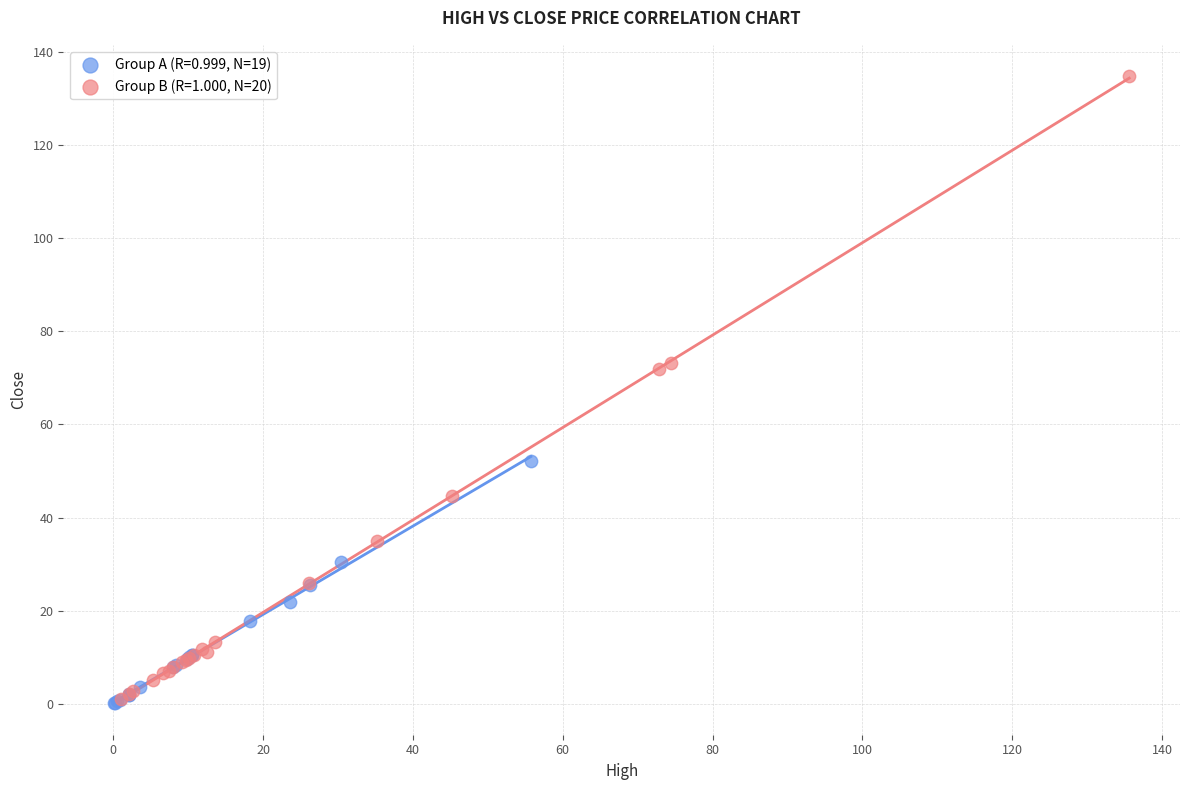

Which series has the largest Y range (max minus min)?

Group B (R=1.000, N=20)